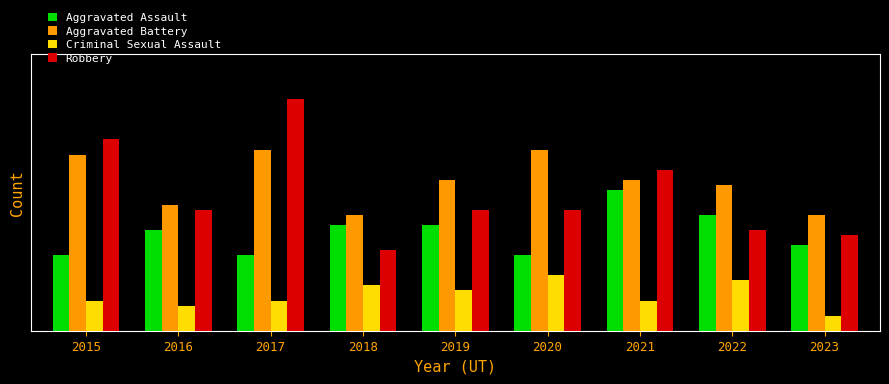

What are all the series names shown in the legend?

Aggravated Assault, Aggravated Battery, Criminal Sexual Assault, Robbery